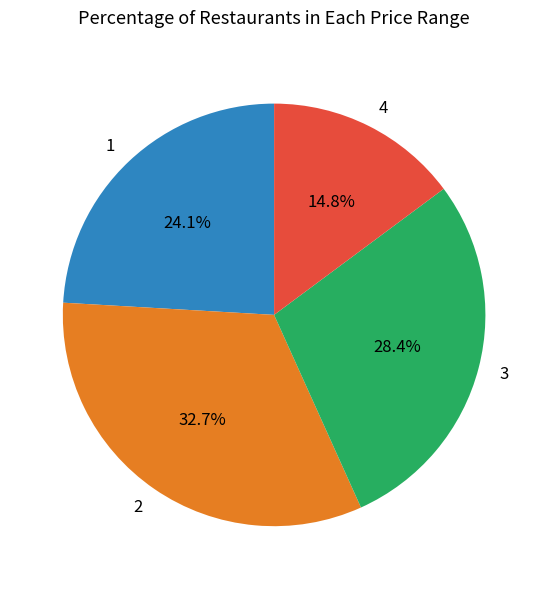

Rank the categories by value from lowest to highest.

4, 1, 3, 2